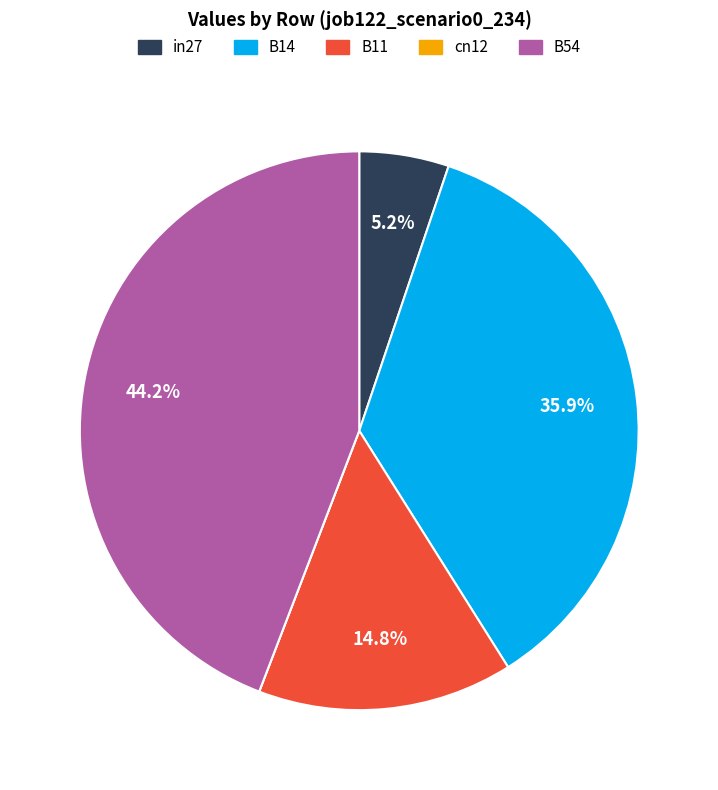

Does B54 represent more than half of the total?

No